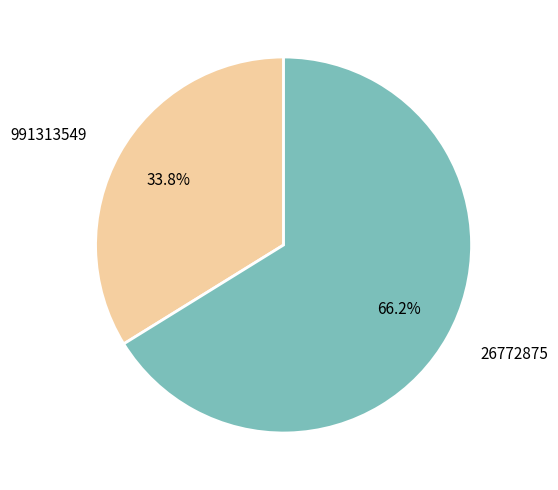

What percentage is the 991313549 slice, to the nearest percent?

34%